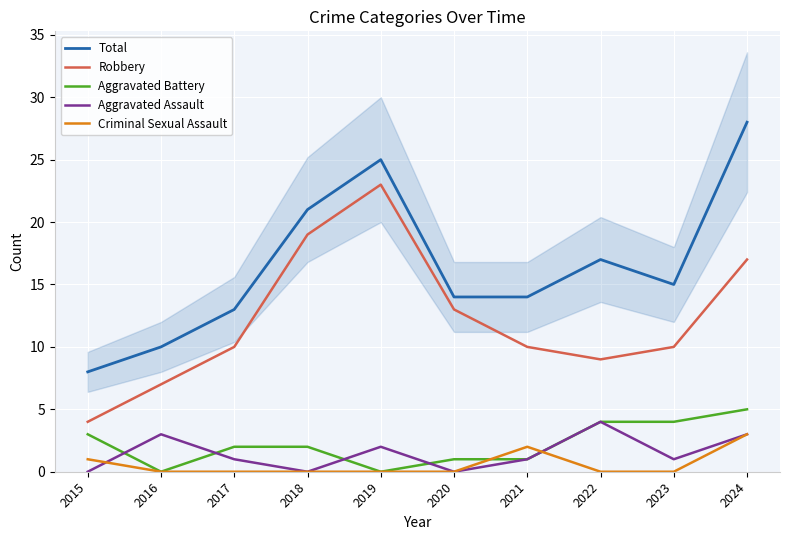

Reading left to right, transcribe all the data shown in this chart.

Total: 8	10	13	21	25	14	14	17	15	28
Robbery: 4	7	10	19	23	13	10	9	10	17
Aggravated Battery: 3	0	2	2	0	1	1	4	4	5
Aggravated Assault: 0	3	1	0	2	0	1	4	1	3
Criminal Sexual Assault: 1	0	0	0	0	0	2	0	0	3